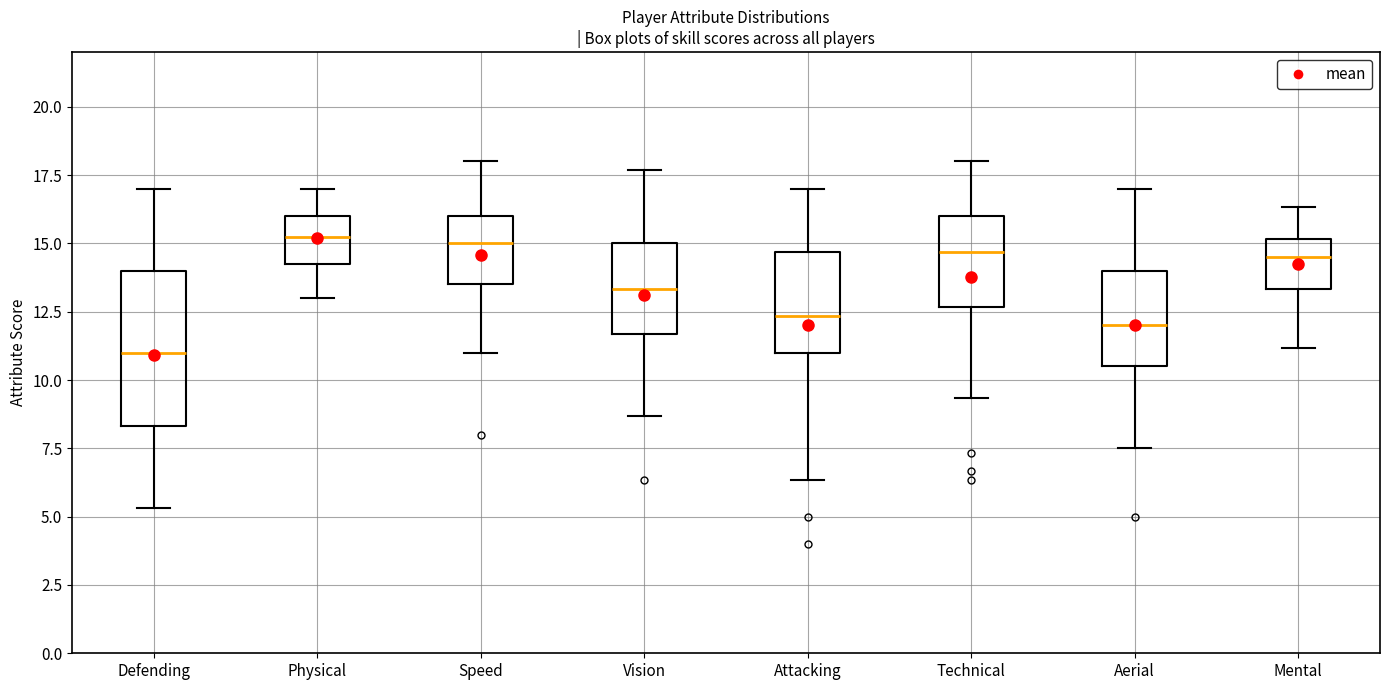

Where is the upper edge of the box for Speed on the y-axis? The values are not printed on the chart, so give them approximately, as read against the axis.

16.0